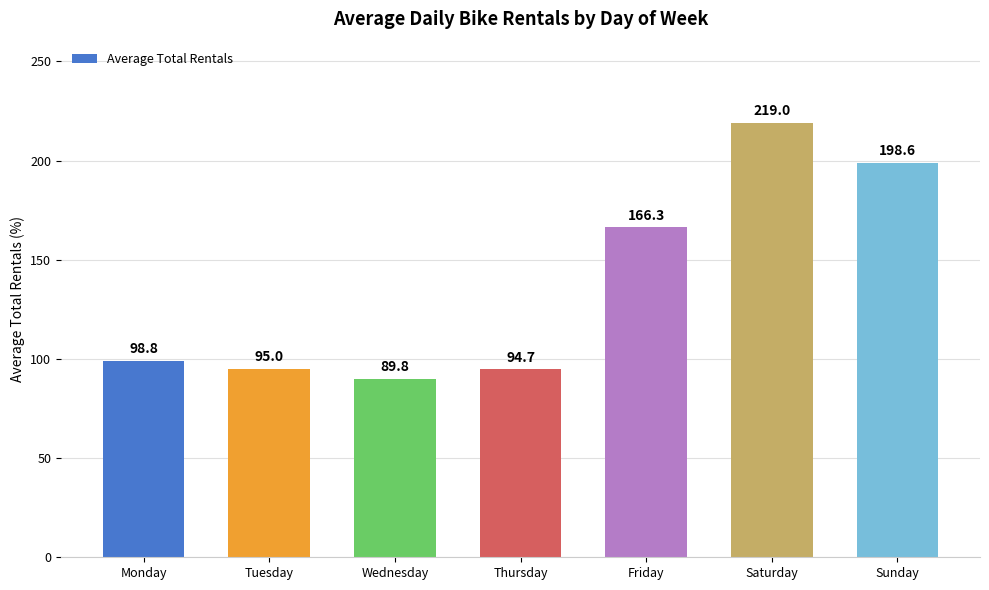

Which label corresponds to the smallest value in the chart?

Wednesday